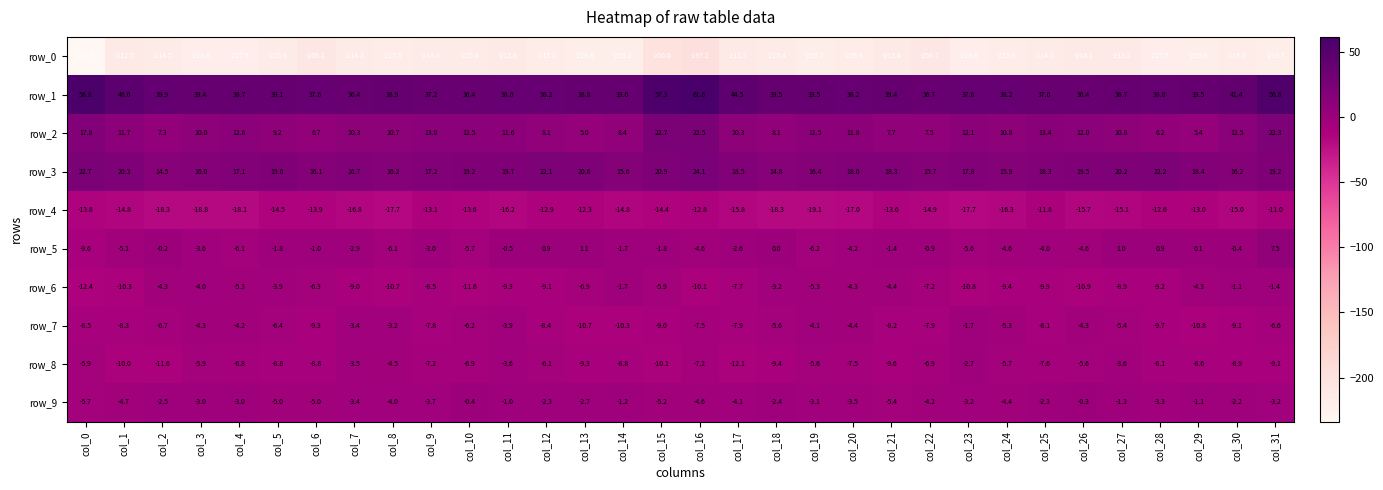

Rank the series by their maximum value, from lowest to highest.

row_0, row_4, row_8, row_7, row_6, row_9, row_5, row_2, row_3, row_1